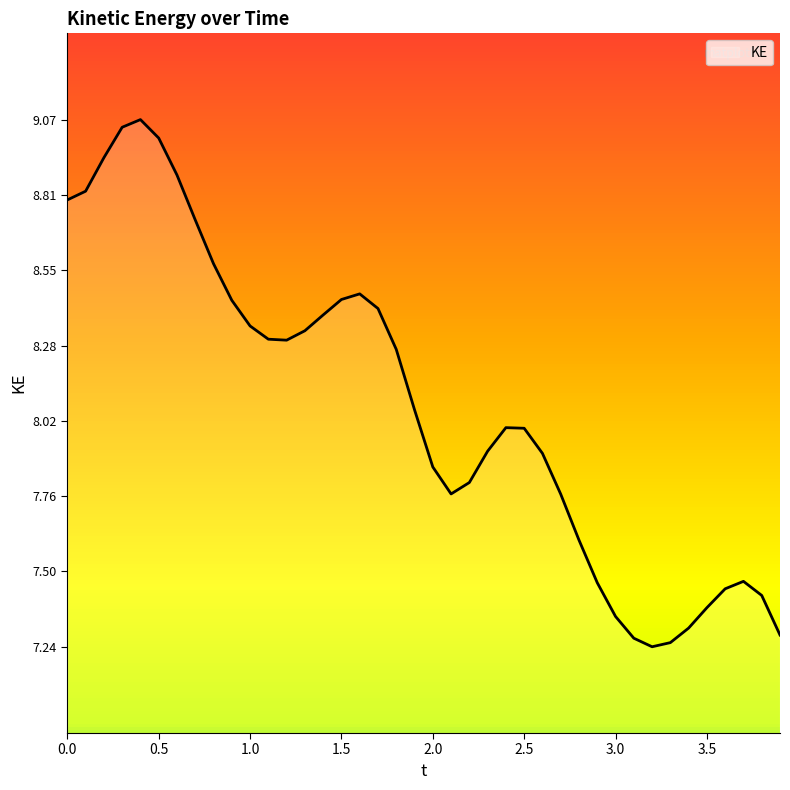

What is the difference between the maximum and minimum values?

1.8